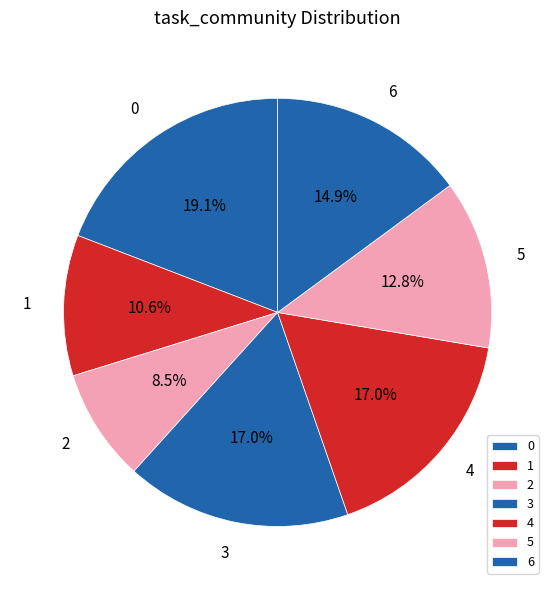

Which category has the smallest portion of the pie?

2